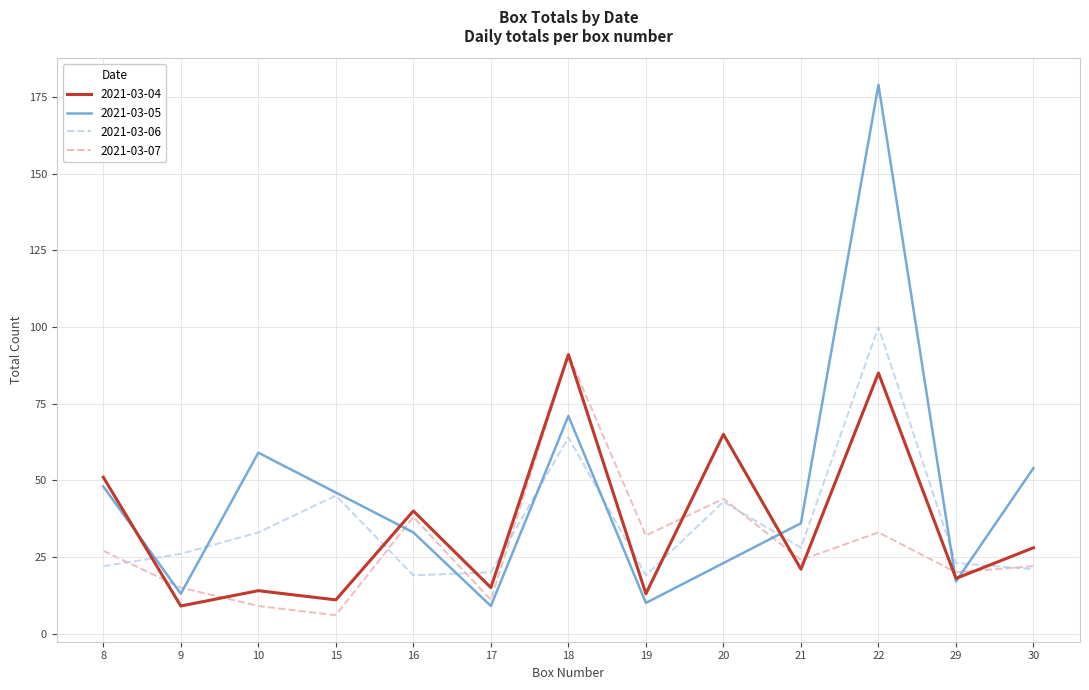

Between 10 and 22, which series saw the biggest shift?

2021-03-05